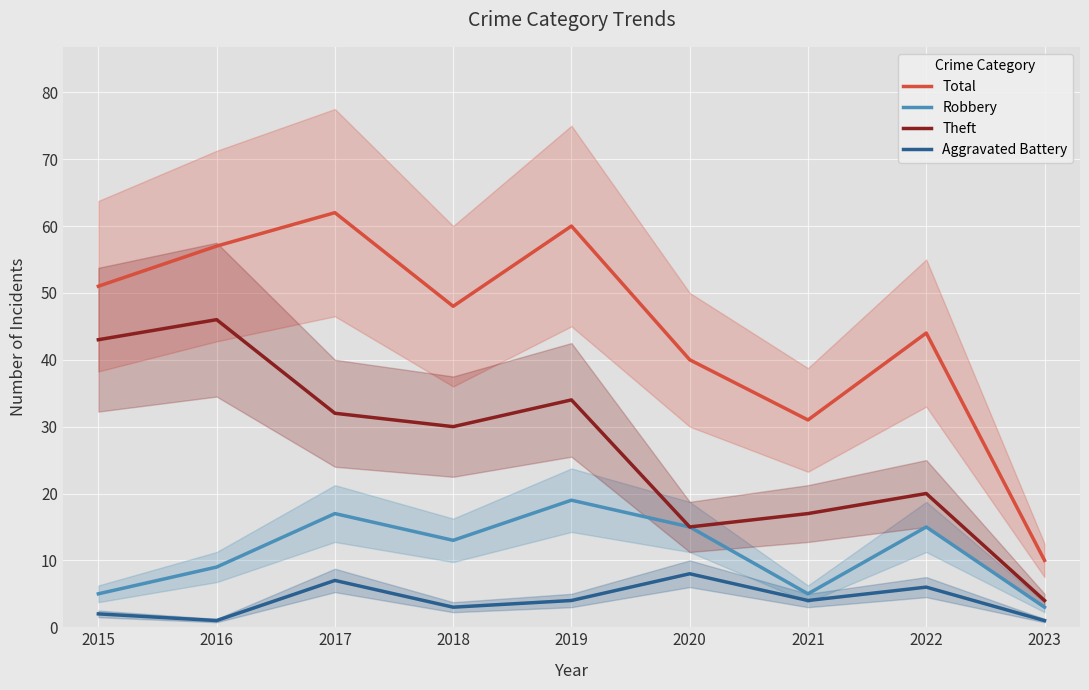

Between 2016 and 2018, which is larger?

2016